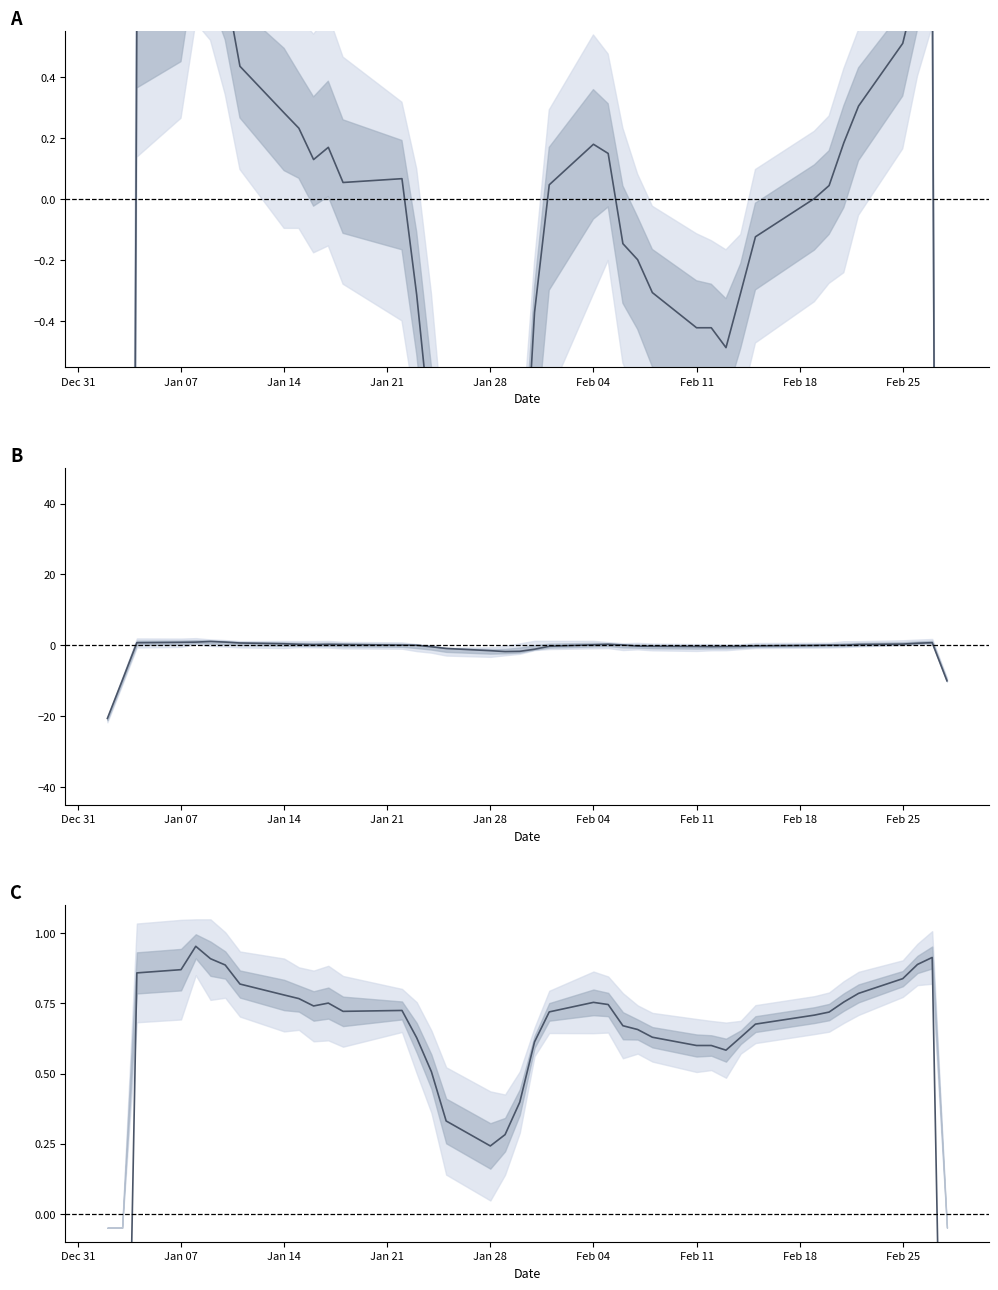

What position from the left is Dec 31?

1